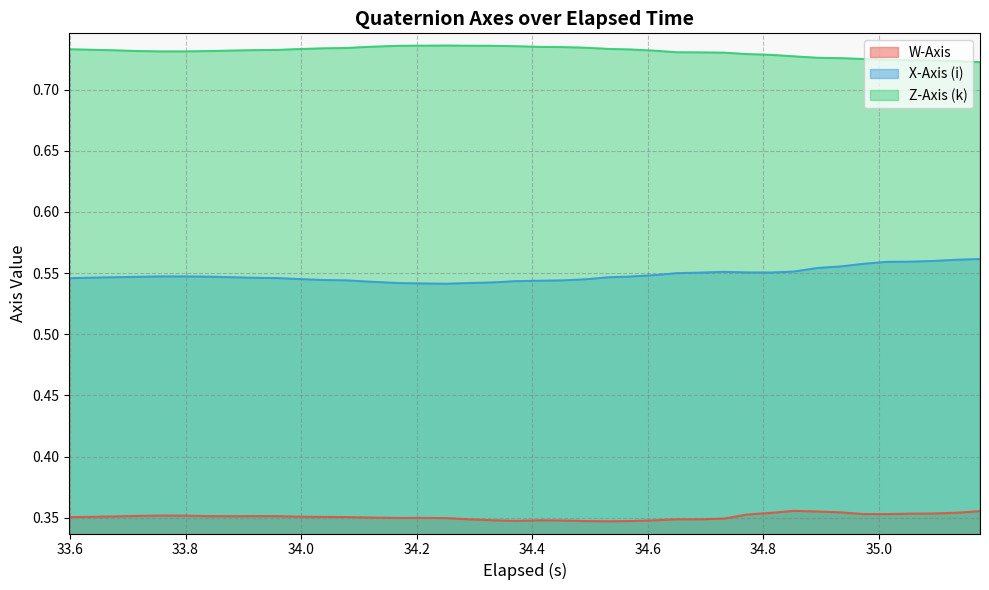

Count the X-Axis (i) values in the range 0 to 1.

40